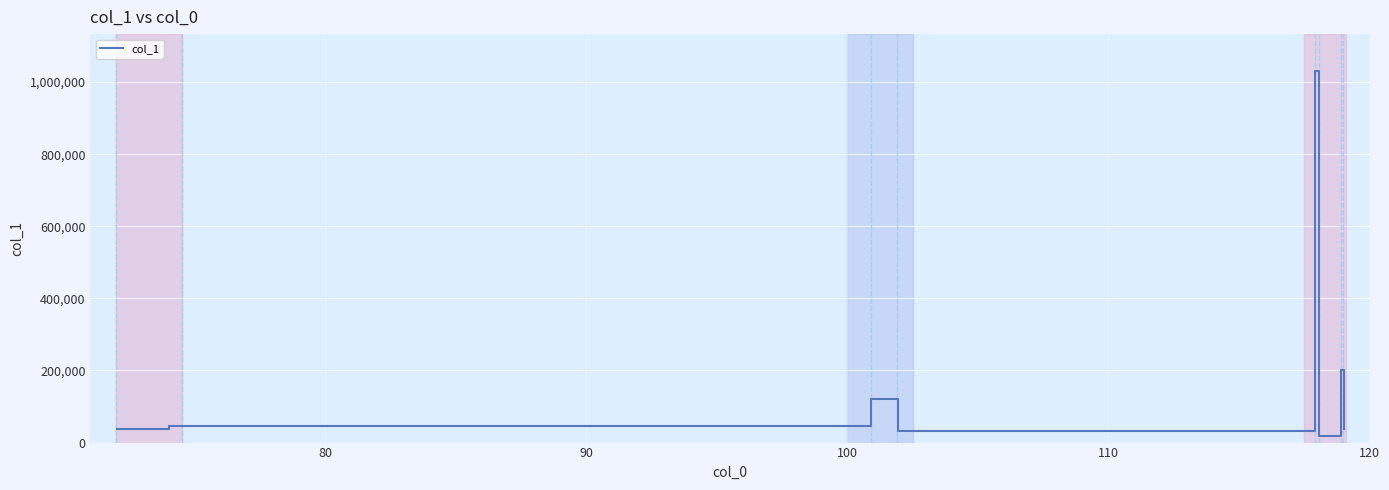

What is the maximum value shown in the chart?

1029961.4